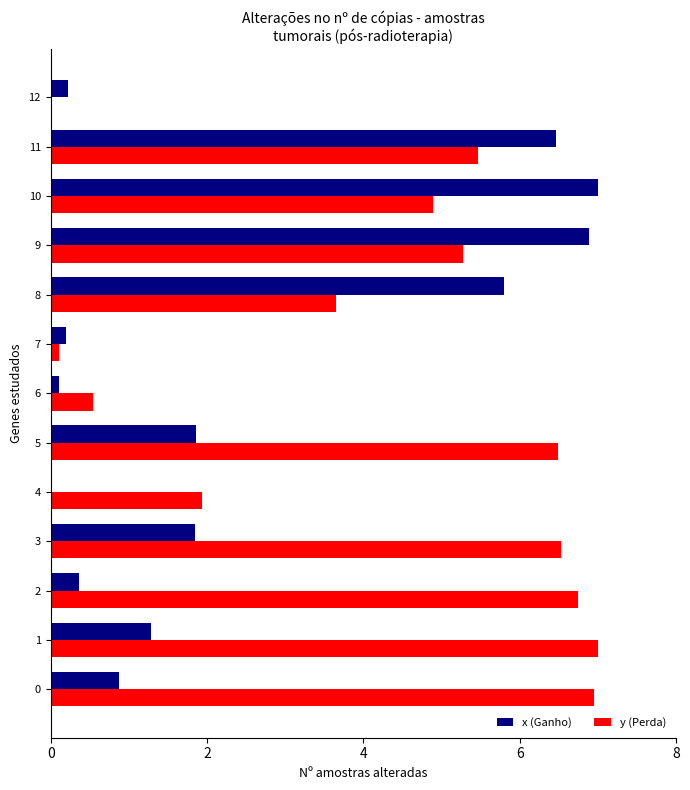

At which label is y (Perda) closest to 3?

8